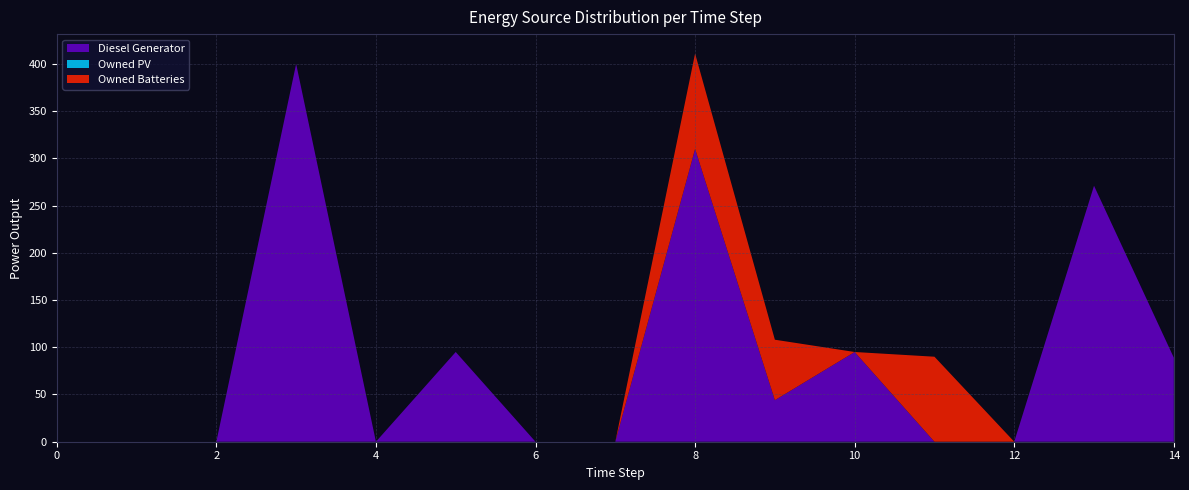

Reading left to right, list all the values displayed in this chart.

Diesel Generator: 0=0	1=0	2=0	3=400	4=0	5=95	6=0	7=0	8=310	9=44	10=95	11=0	12=0	13=271	14=89
Owned PV: 0=0	1=0	2=0	3=0	4=0	5=0	6=0	7=0	8=0	9=0	10=0	11=0	12=0	13=0	14=0
Owned Batteries: 0=0	1=0	2=0	3=0	4=0	5=0	6=0	7=0	8=101	9=64	10=0	11=90	12=0	13=0	14=0